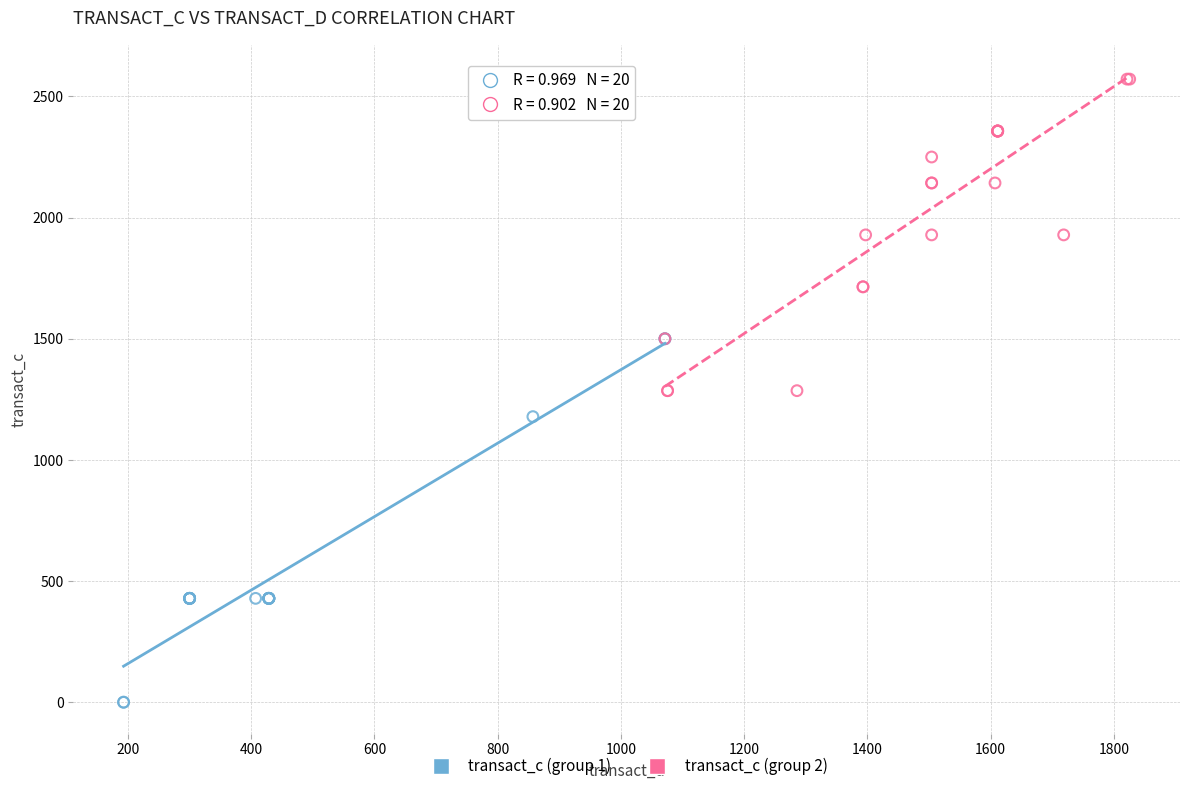

Which series contains the lowest Y value?

transact_c (group 1)